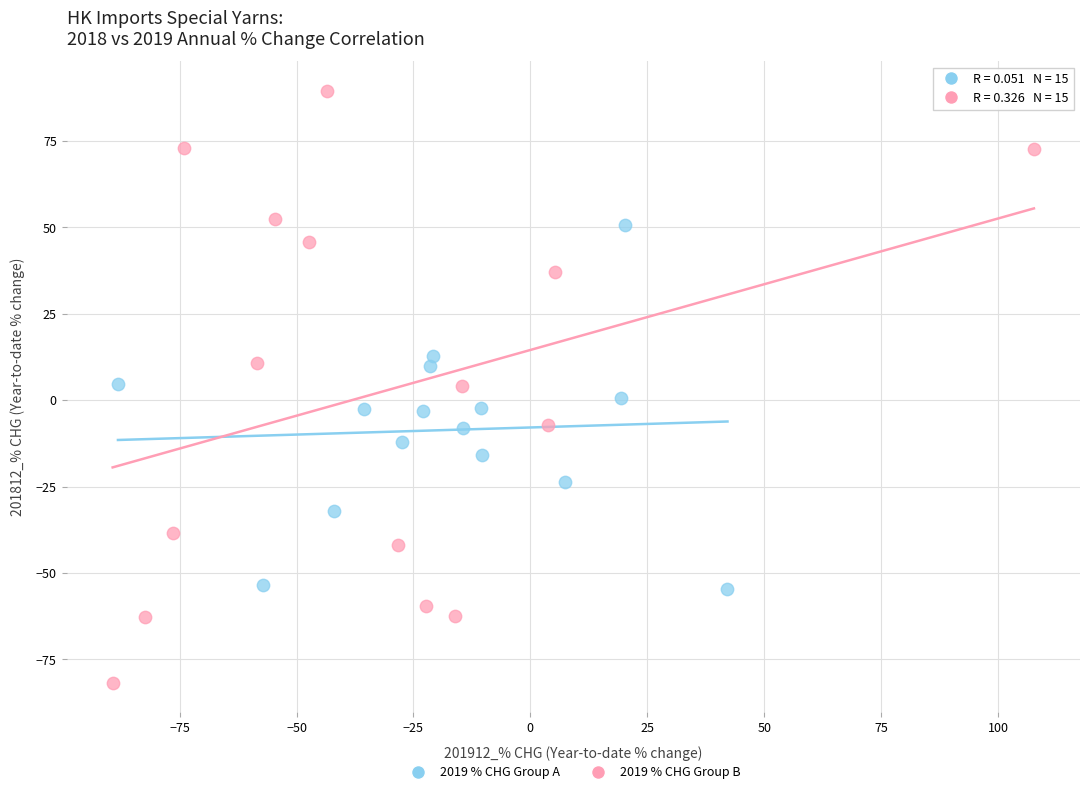

Which series contains the lowest Y value?

2019 % CHG Group B